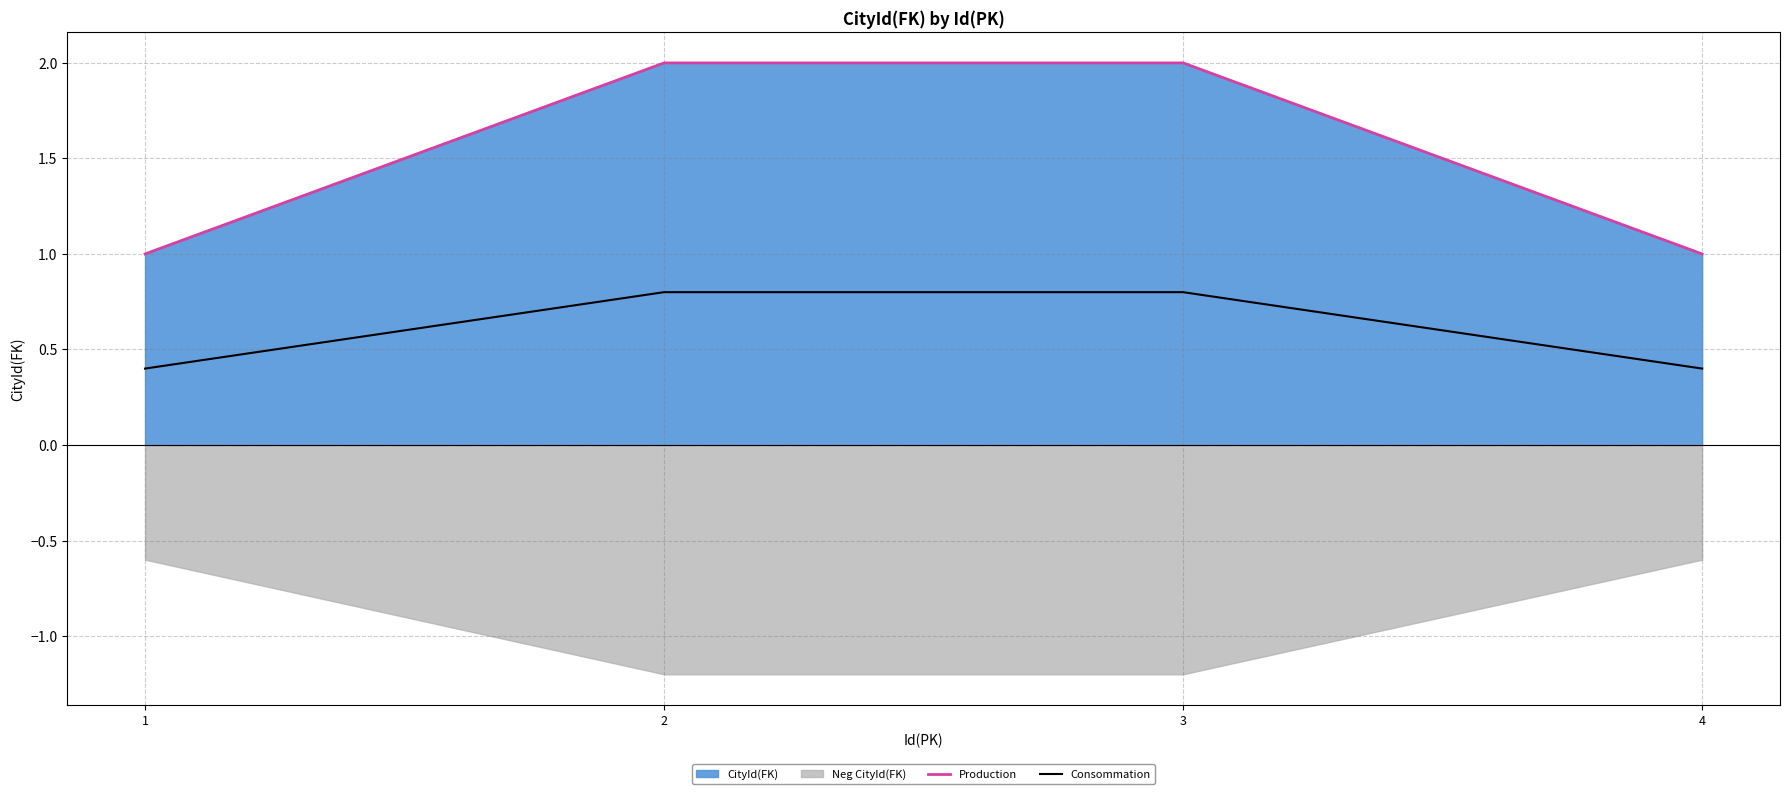

Which series has the largest total across all categories?

Production